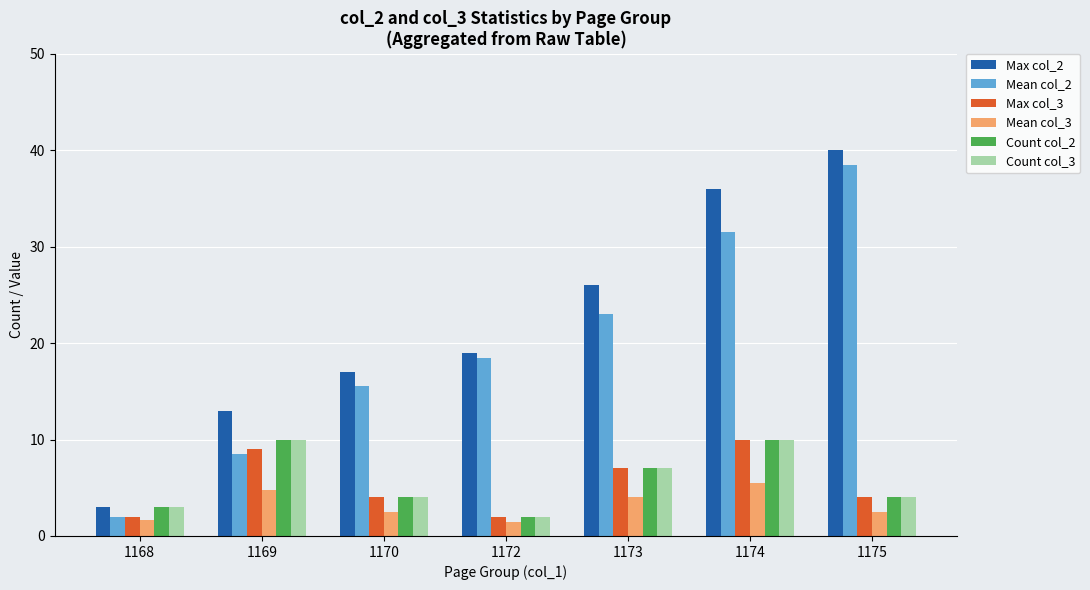

The Max col_2 series shows 36.0 at 1174. True or false?

True